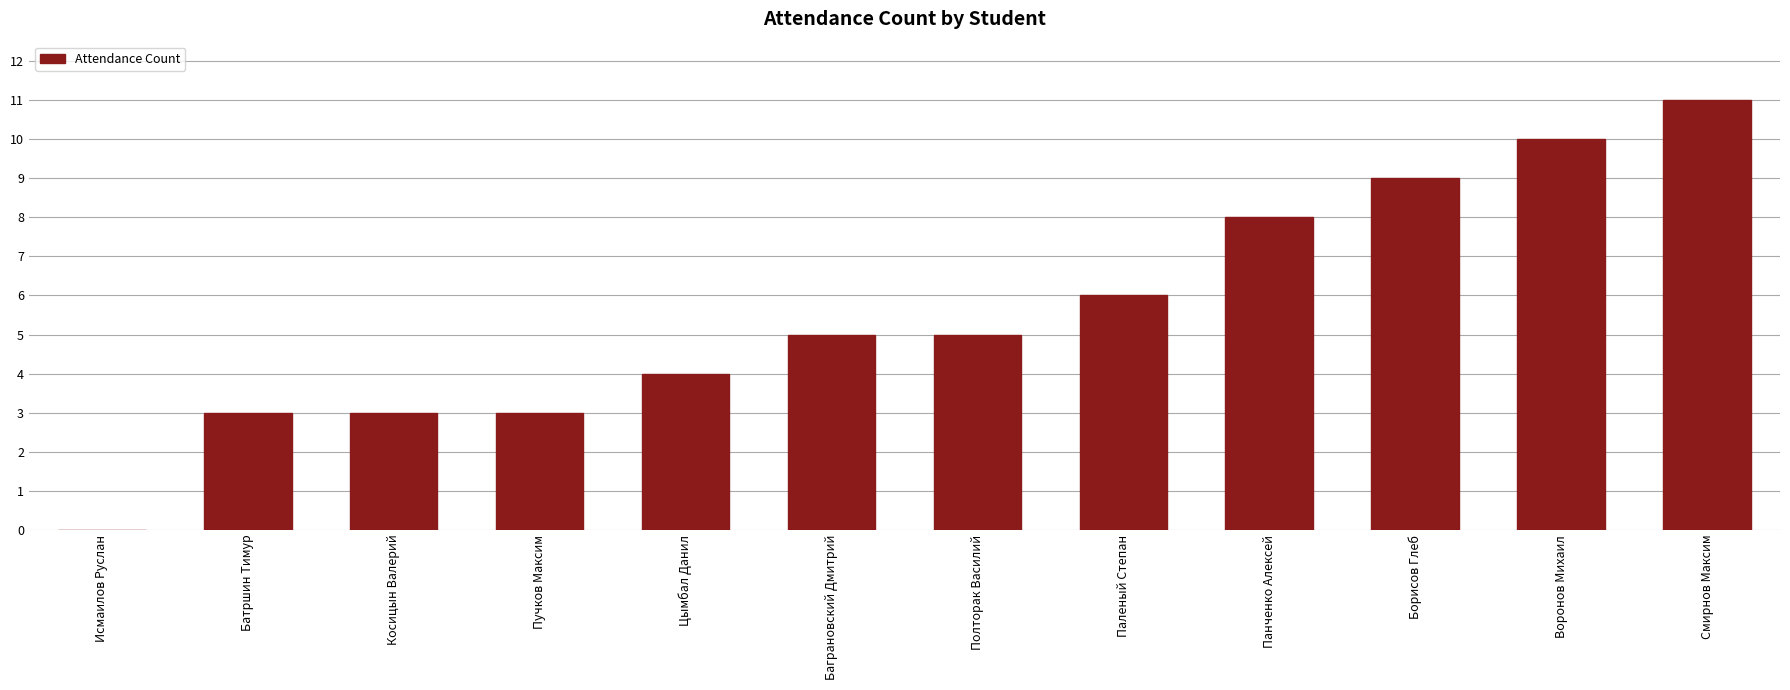

What is the maximum value shown in the chart?

11